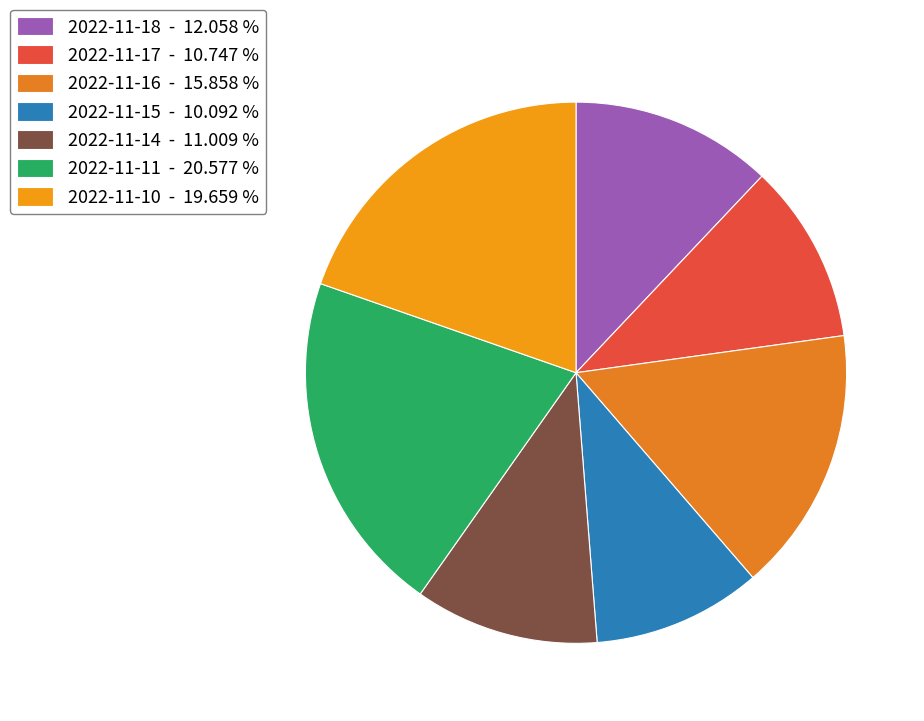

True or false: 2022-11-14 accounts for 21% of the total.

False